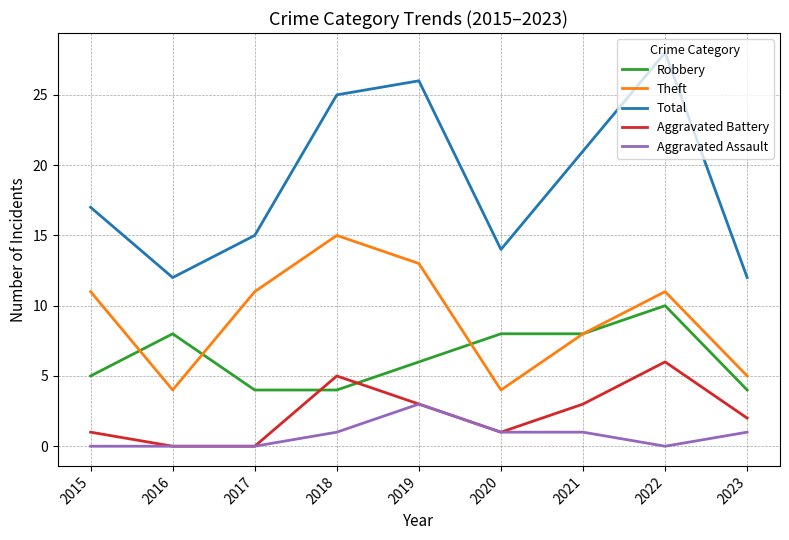

What is the difference between the maximum and minimum values in the Theft series?

11